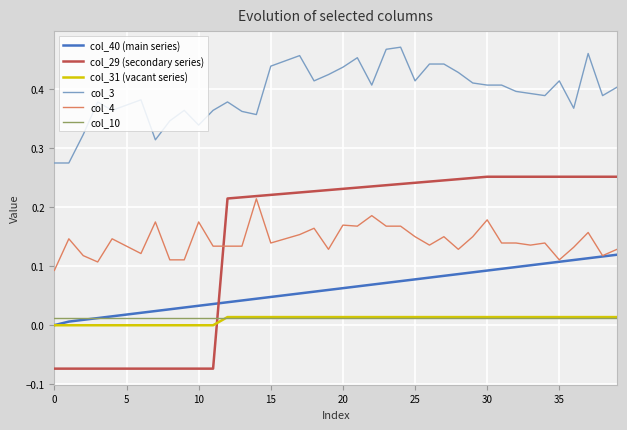

Which series has the largest range (max minus min)?

col_29 (secondary series)